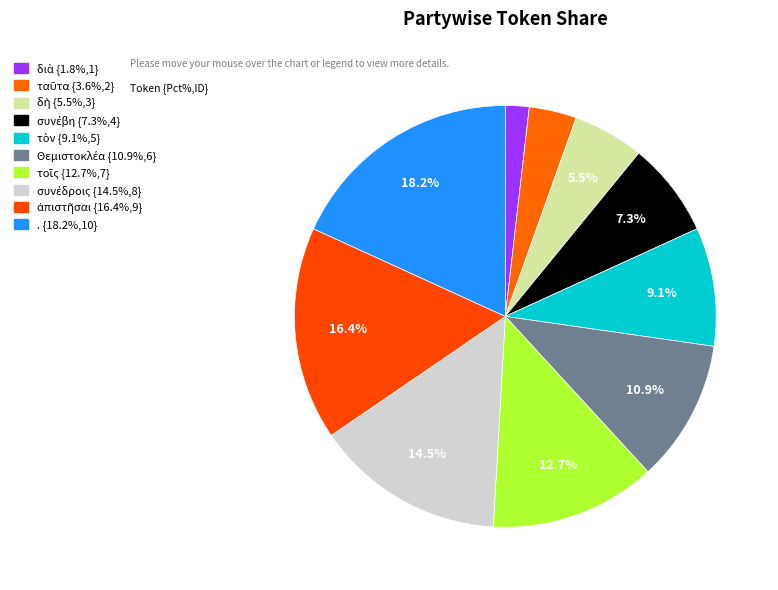

How many segments does this pie chart have?

10